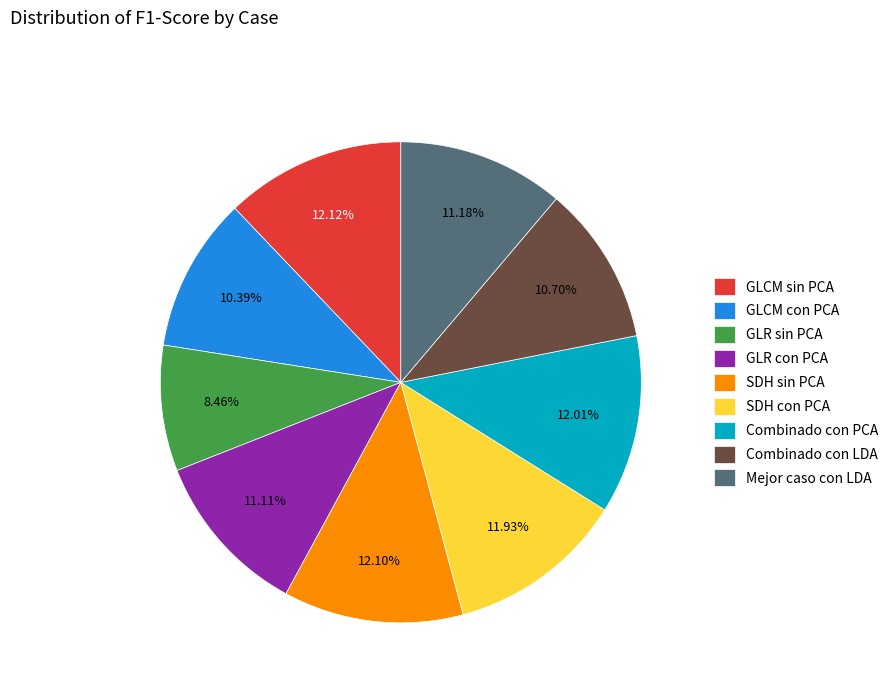

To the nearest percent, what is the difference between the largest and smallest slice percentages?

4%